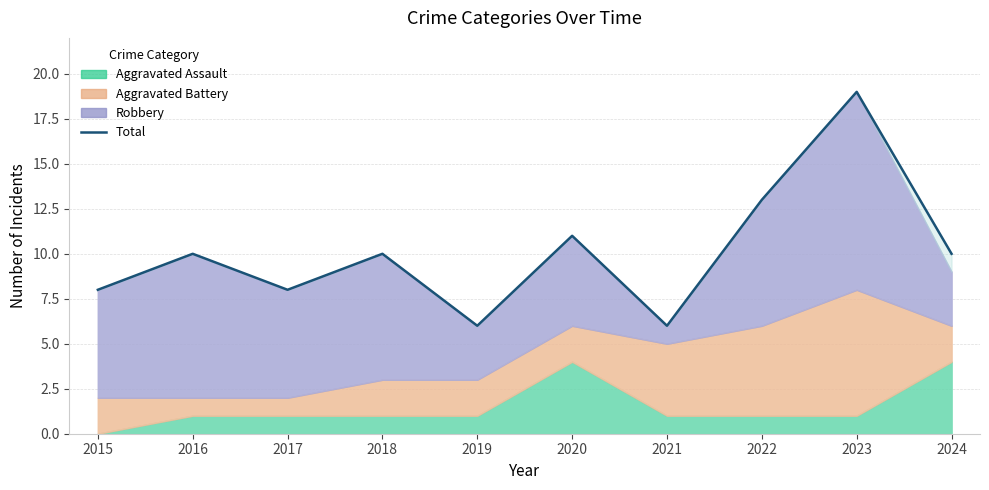

List the labels in order of value, largest first.

2023, 2022, 2020, 2016, 2018, 2024, 2015, 2017, 2019, 2021